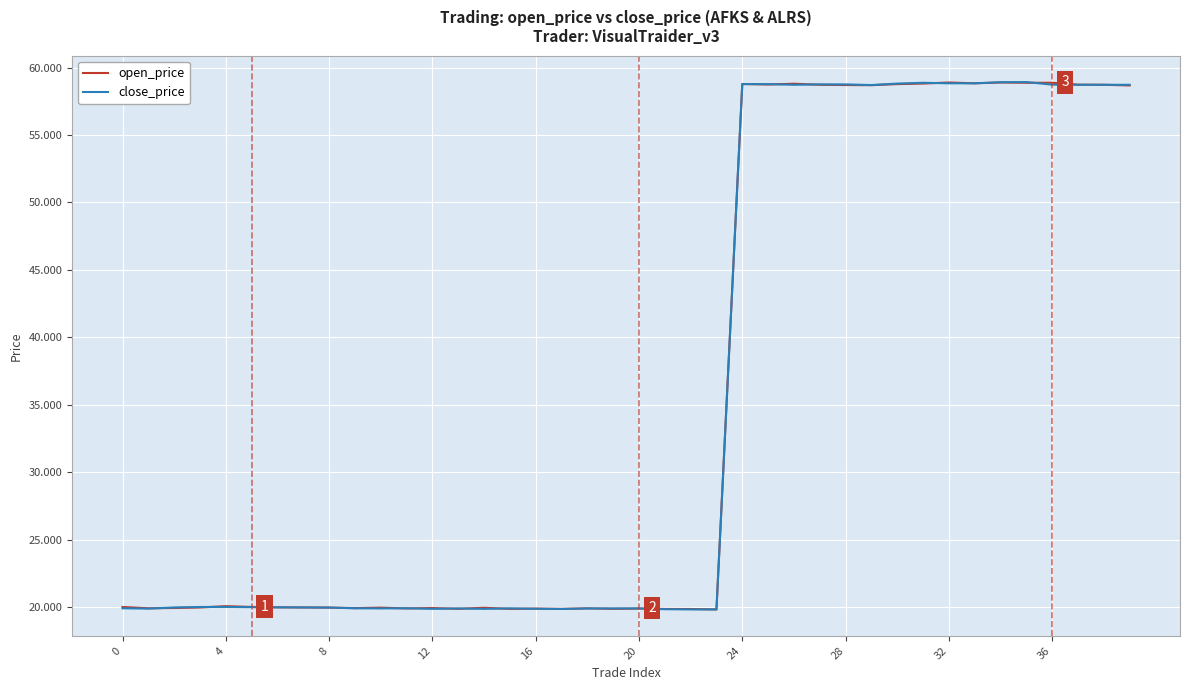

What is the greatest value displayed?

58.9